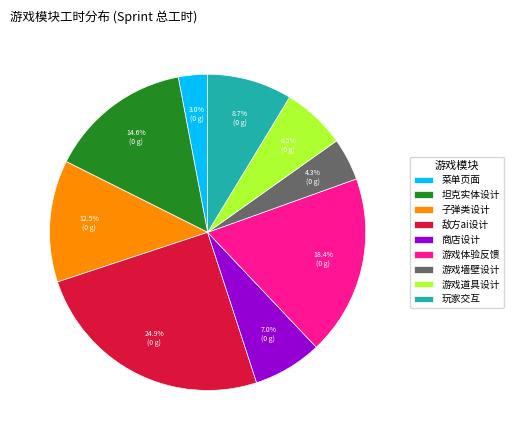

What is the ratio of the value at 菜单页面 to the value at 玩家交互?

0.3